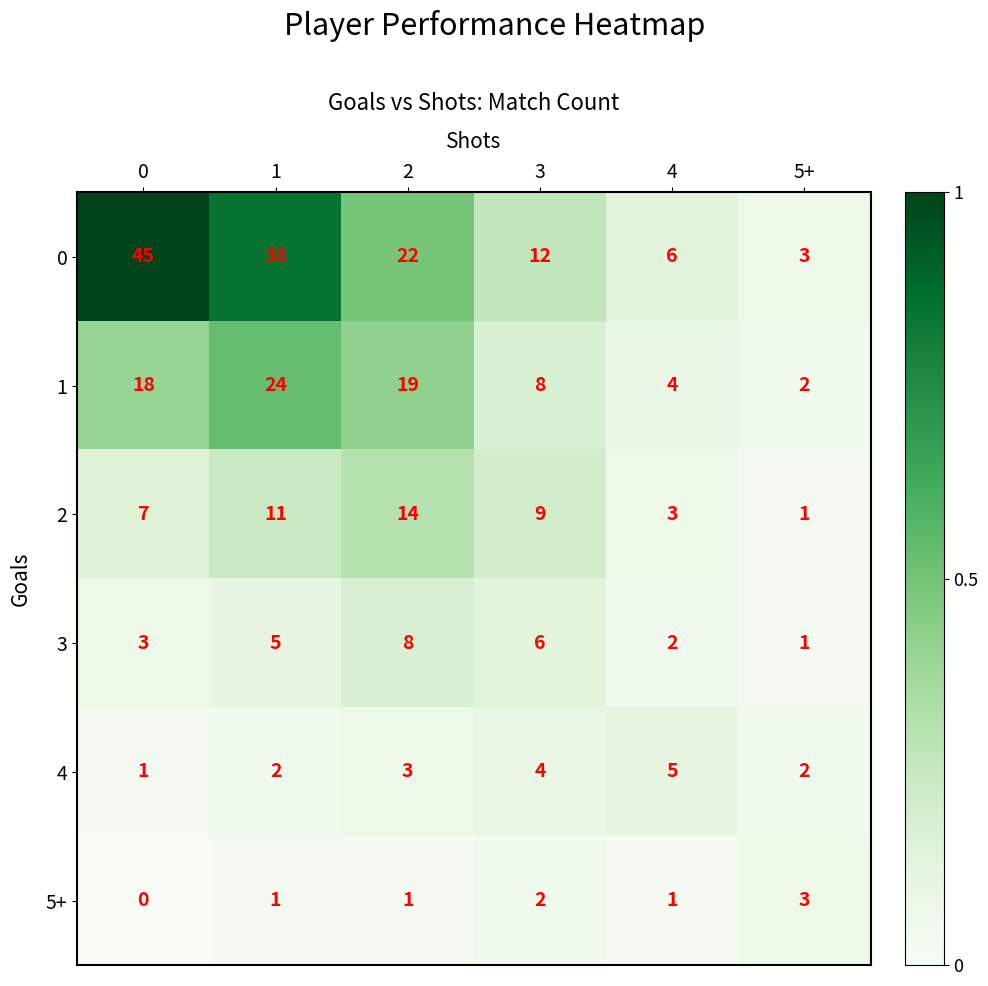

The value of 5+ at 5+ is 3. True or false?

True